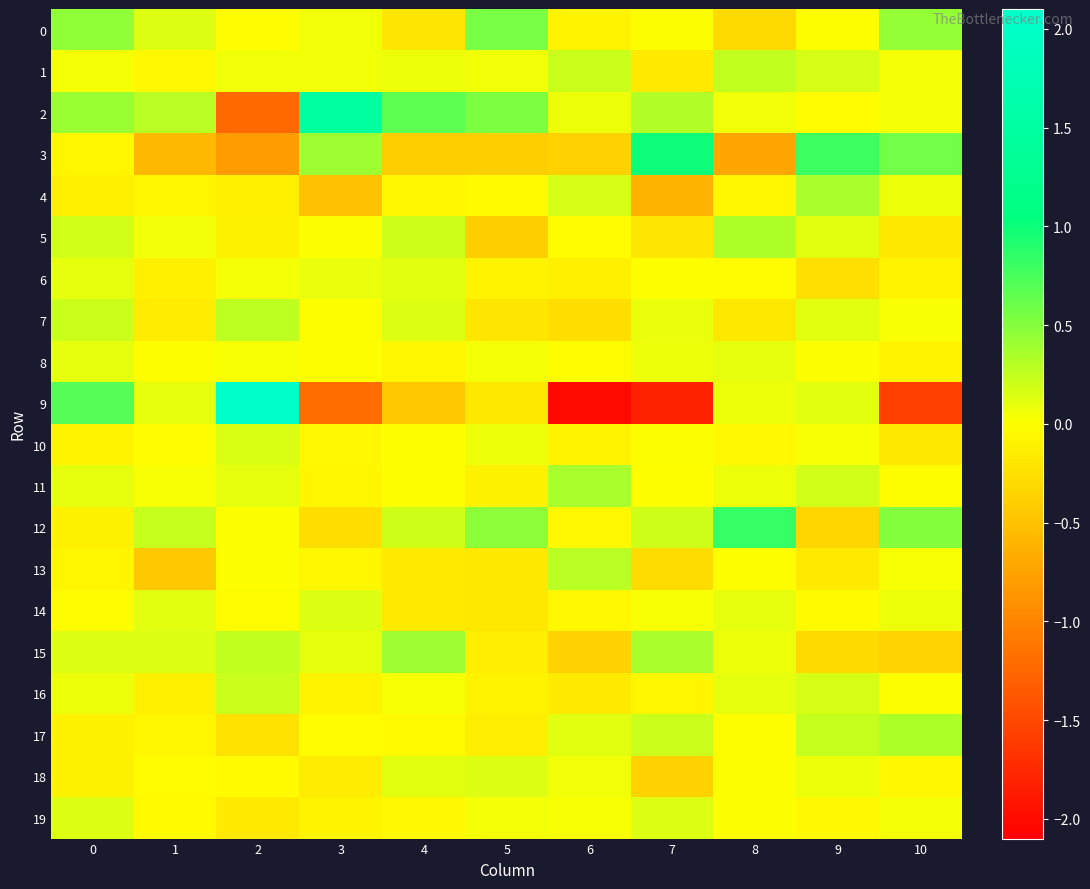

Rank the series by their maximum value, from lowest to highest.

8, 6, 14, 18, 19, 10, 16, 1, 7, 13, 5, 17, 11, 4, 15, 0, 12, 3, 2, 9